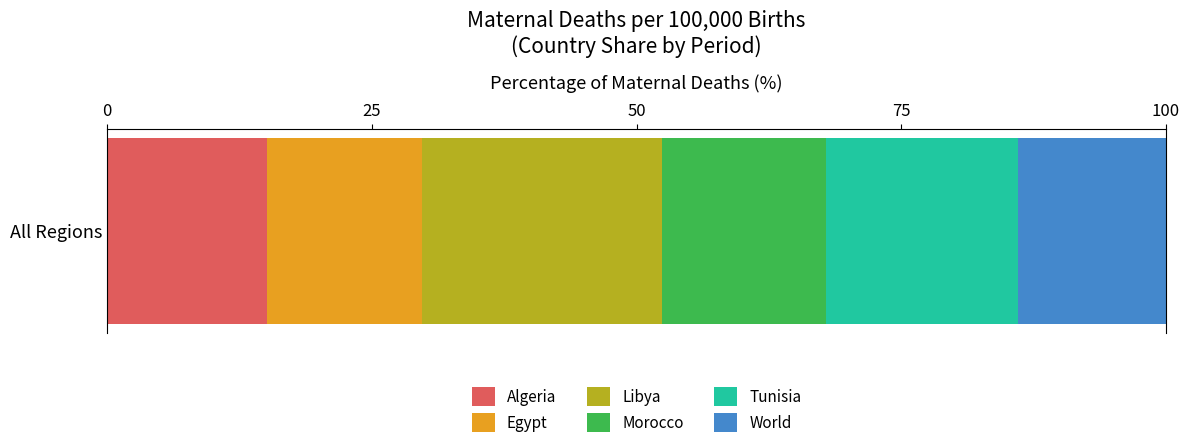

Which series has the largest range (max minus min)?

Algeria